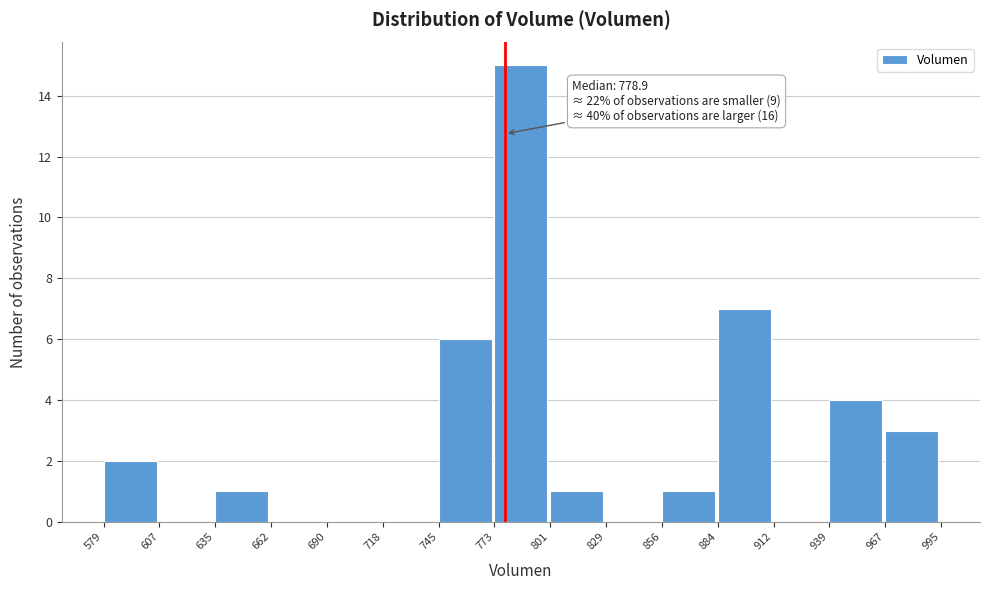

Which range on the x-axis has the tallest bar?

773 to 801